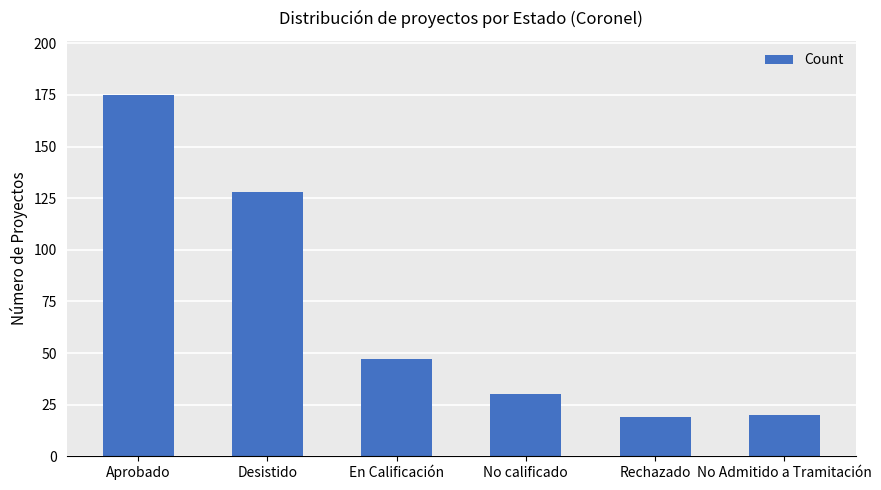

At which label is the value closest to 97?

Desistido